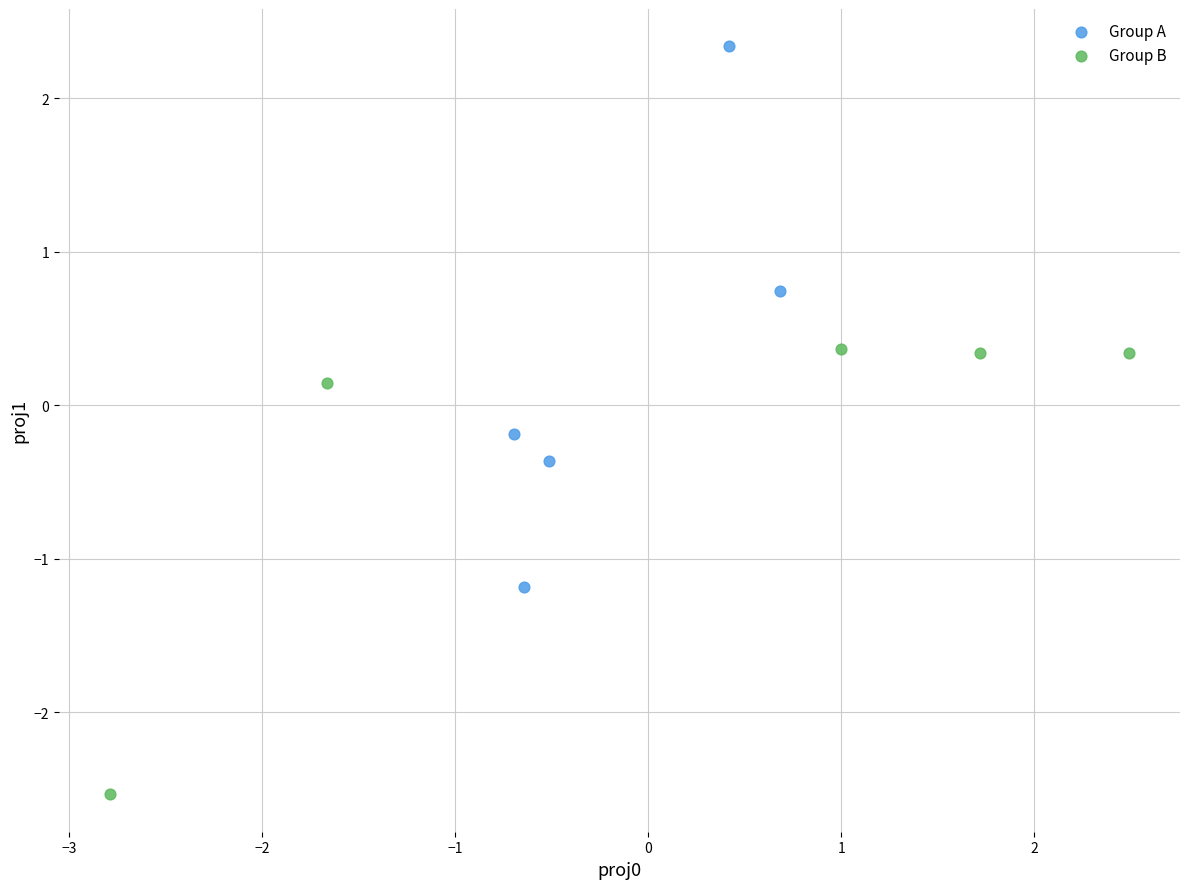

Which series reaches the maximum Y coordinate?

Group A